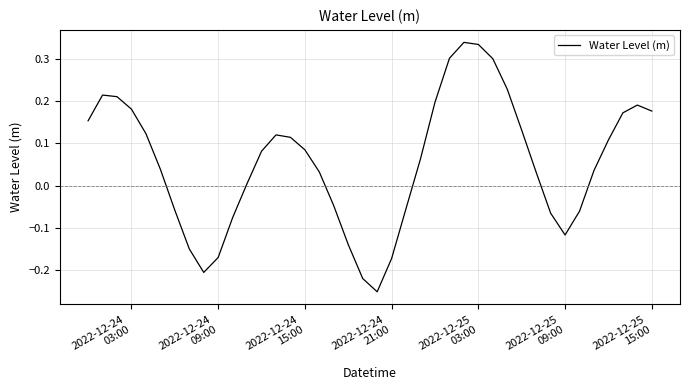

What is the difference between the maximum and minimum values?

0.6